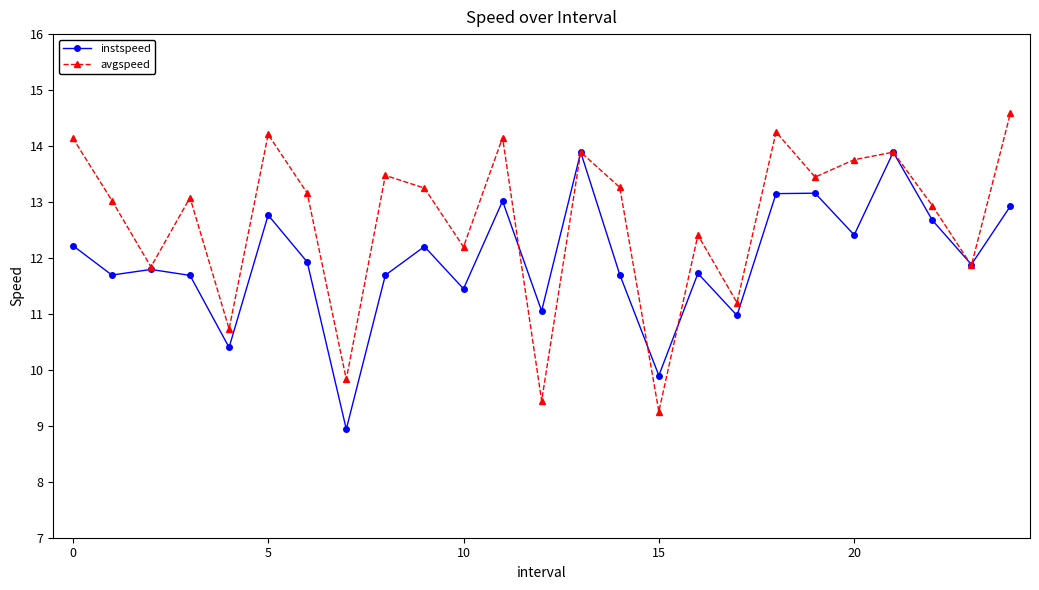

List the series in order of their overall mean, highest first.

avgspeed, instspeed